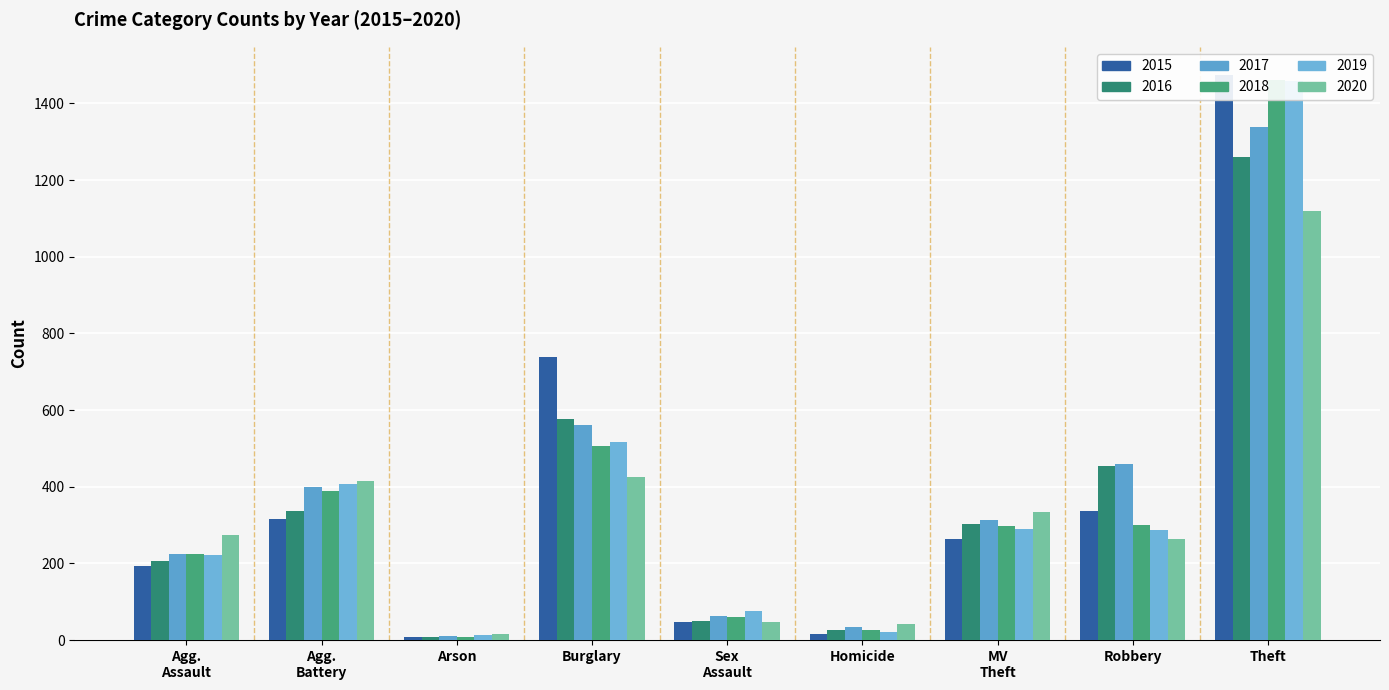

Is the value of 2015 at MV Theft greater than the value of 2017 at MV Theft?

No